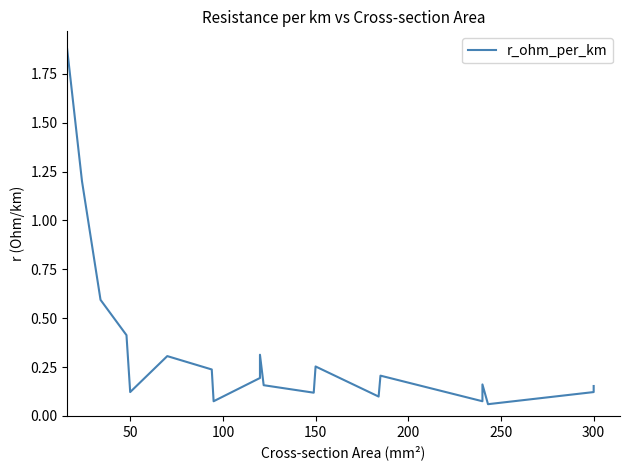

True or false: the data shows 2.0 at 50.

False